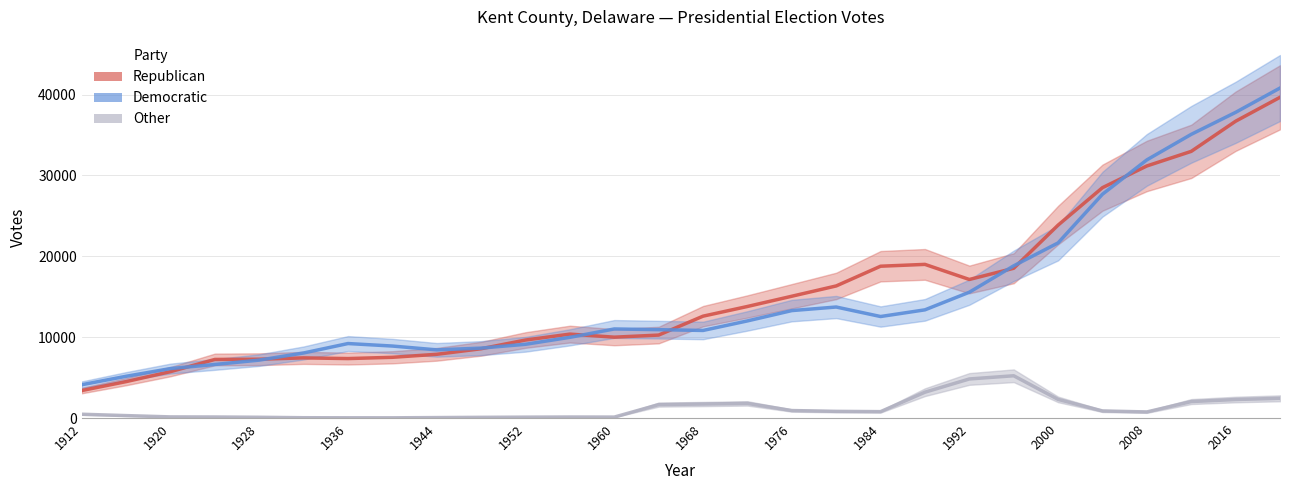

Reading left to right, what are all the values shown in this chart?

Republican: 3399.0	4505.3	5739.3	7246.7	7275.3	7440.3	7355.0	7512.3	7883.0	8571.3	9649.3	10381.3	10002.0	10261.7	12600.0	13799.3	15066.0	16339.0	18778.7	19005.3	17139.0	18525.0	23863.7	28495.3	31180.0	32984.3	36711.7	39669.7
Democratic: 4117.3	5164.0	6119.0	6624.7	7164.0	8048.0	9214.3	8904.7	8433.3	8649.3	9122.3	9982.3	11018.0	10930.0	10833.0	12013.7	13290.0	13732.0	12556.3	13383.0	15562.3	18827.0	21664.0	27685.7	31931.3	35090.0	37810.0	40818.3